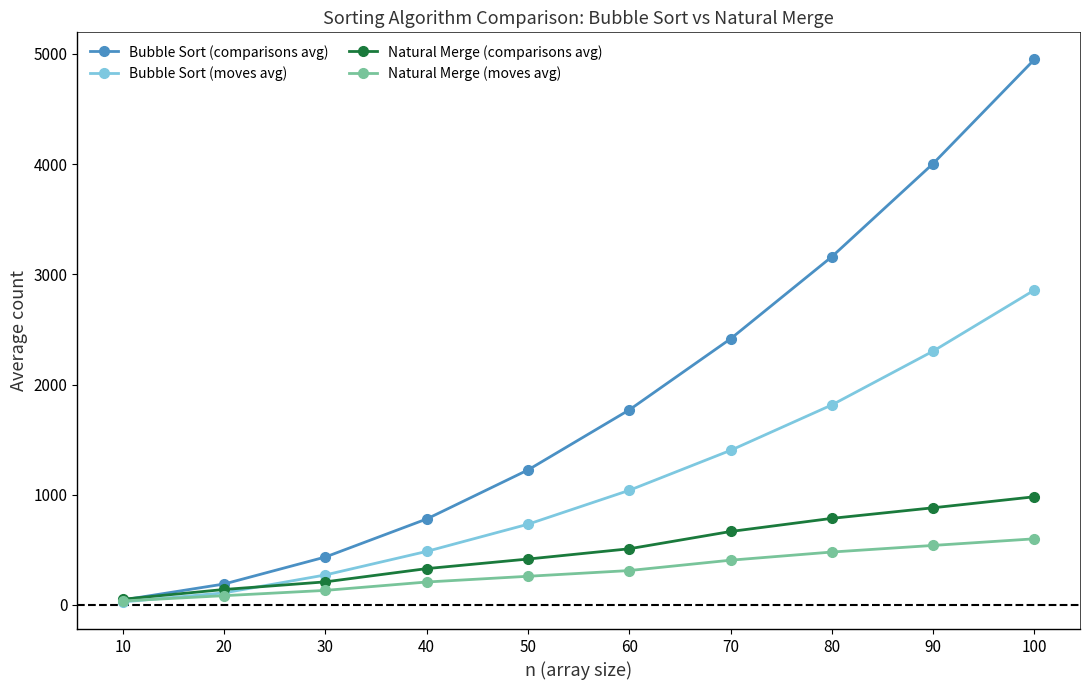

What are all the series names shown in the legend?

Bubble Sort (comparisons avg), Bubble Sort (moves avg), Natural Merge (comparisons avg), Natural Merge (moves avg)